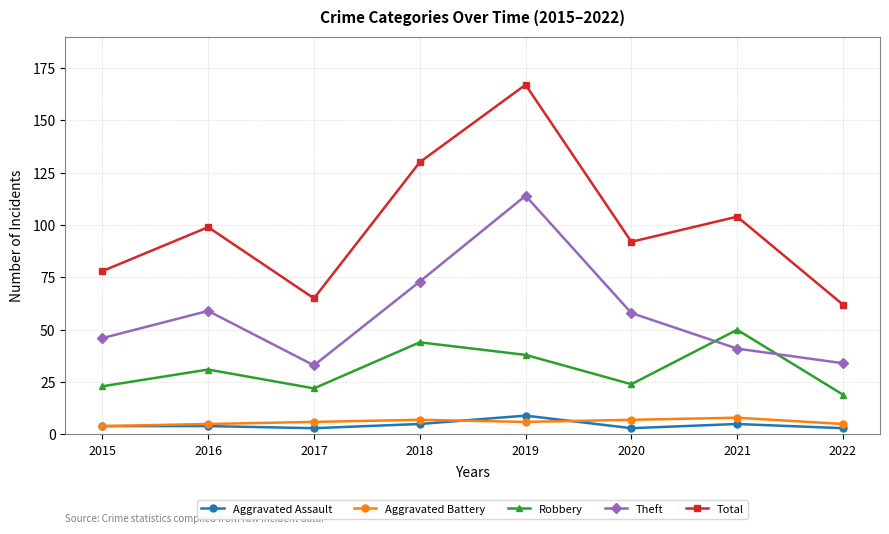

True or false: Aggravated Assault and Total intersect in this chart.

False